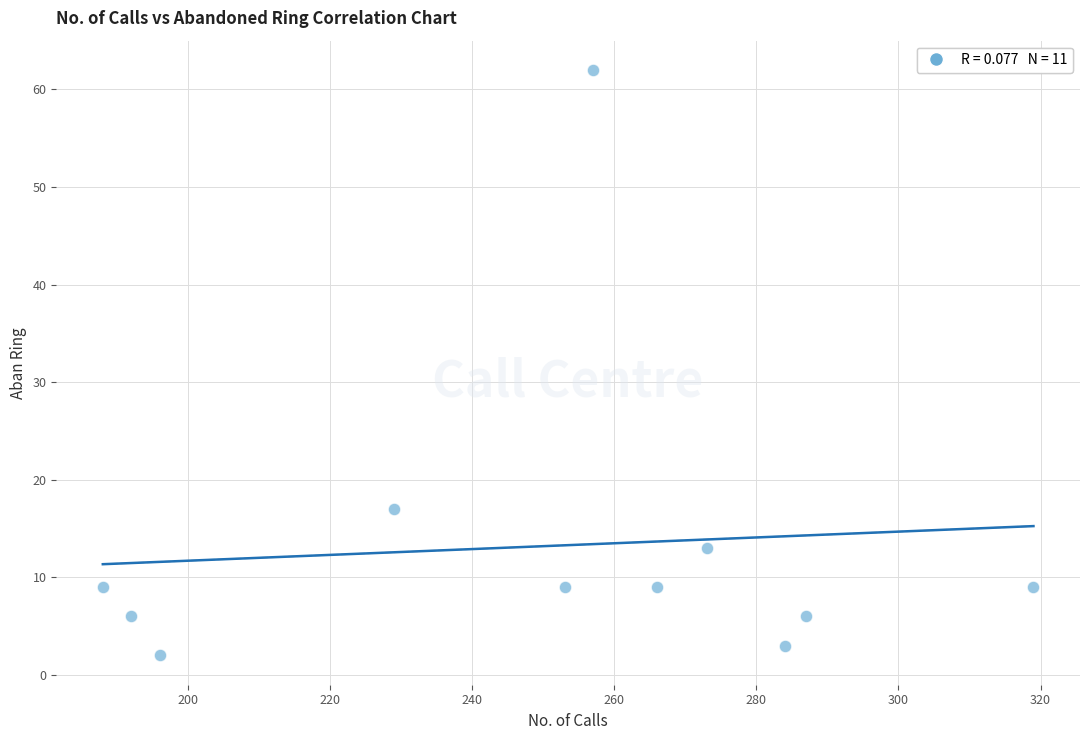

What is the range of X values (max minus min)?

131